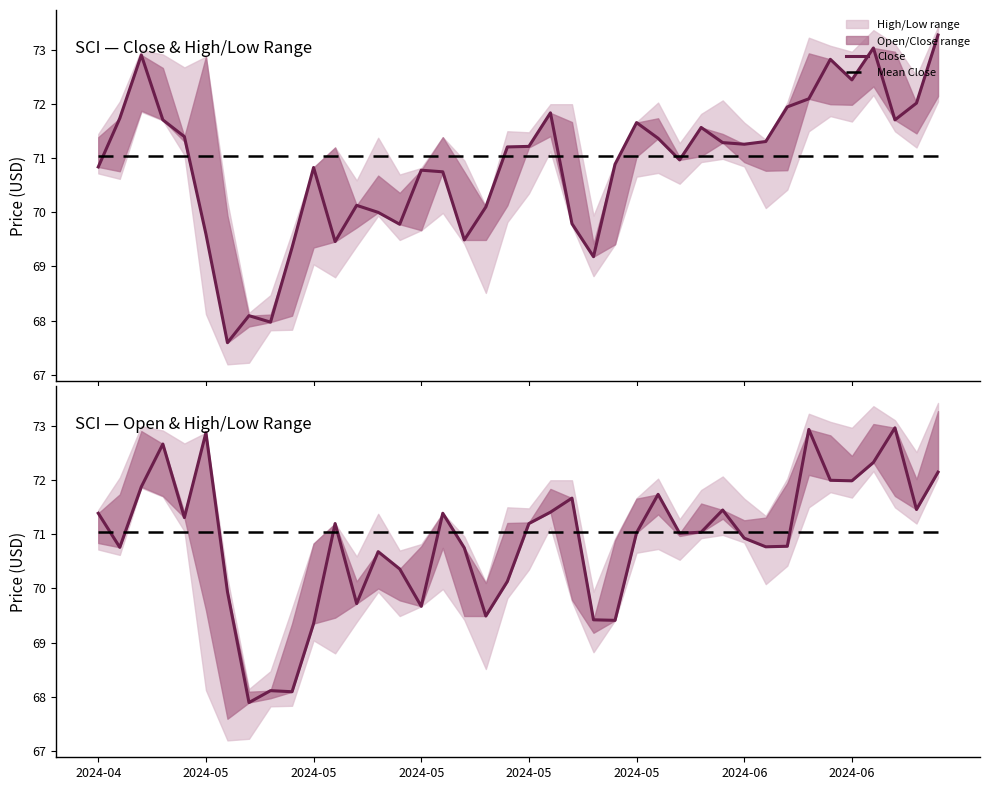

What value does the Mean Close series have at 2024-05?

71.0